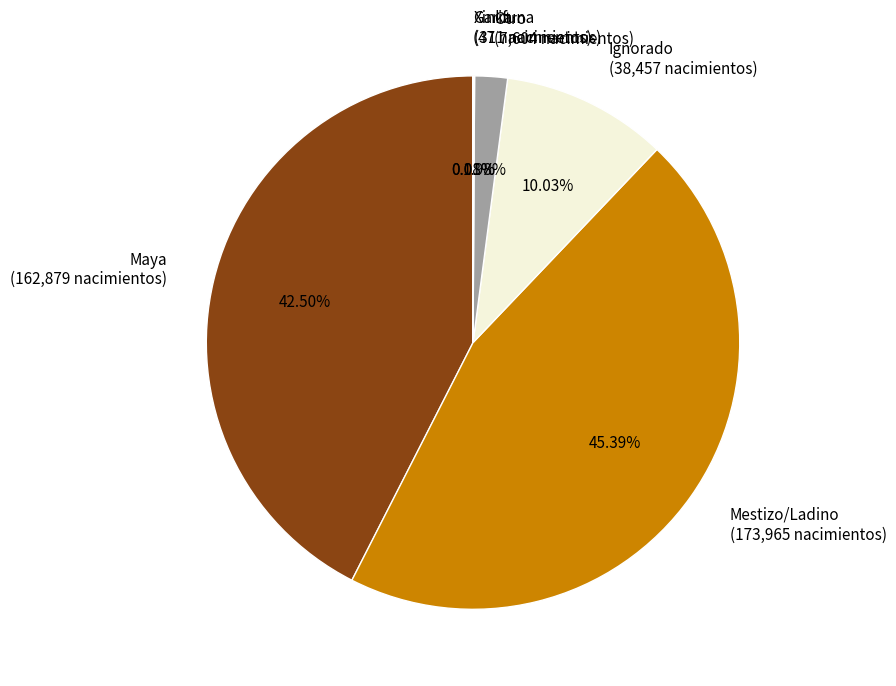

Does Ignorado (38,457 nacimientos) account for over 50% of the chart?

No